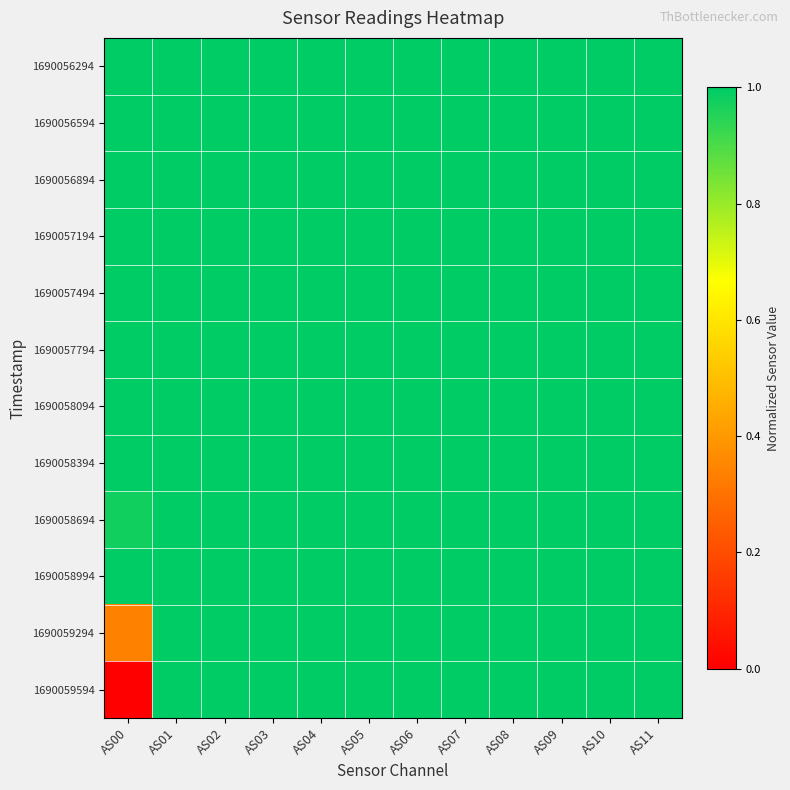

Reading left to right, list all the values displayed in this chart.

1690056294: AS00=1.0	AS01=1.0	AS02=1.0	AS03=1.0	AS04=1.0	AS05=1.0	AS06=1.0	AS07=1.0	AS08=1.0	AS09=1.0	AS10=1.0	AS11=1.0
1690056594: AS00=1.0	AS01=1.0	AS02=1.0	AS03=1.0	AS04=1.0	AS05=1.0	AS06=1.0	AS07=1.0	AS08=1.0	AS09=1.0	AS10=1.0	AS11=1.0
1690056894: AS00=1.0	AS01=1.0	AS02=1.0	AS03=1.0	AS04=1.0	AS05=1.0	AS06=1.0	AS07=1.0	AS08=1.0	AS09=1.0	AS10=1.0	AS11=1.0
1690057194: AS00=1.0	AS01=1.0	AS02=1.0	AS03=1.0	AS04=1.0	AS05=1.0	AS06=1.0	AS07=1.0	AS08=1.0	AS09=1.0	AS10=1.0	AS11=1.0
1690057494: AS00=1.0	AS01=1.0	AS02=1.0	AS03=1.0	AS04=1.0	AS05=1.0	AS06=1.0	AS07=1.0	AS08=1.0	AS09=1.0	AS10=1.0	AS11=1.0
1690057794: AS00=1.0	AS01=1.0	AS02=1.0	AS03=1.0	AS04=1.0	AS05=1.0	AS06=1.0	AS07=1.0	AS08=1.0	AS09=1.0	AS10=1.0	AS11=1.0
1690058094: AS00=1.0	AS01=1.0	AS02=1.0	AS03=1.0	AS04=1.0	AS05=1.0	AS06=1.0	AS07=1.0	AS08=1.0	AS09=1.0	AS10=1.0	AS11=1.0
1690058394: AS00=1.0	AS01=1.0	AS02=1.0	AS03=1.0	AS04=1.0	AS05=1.0	AS06=1.0	AS07=1.0	AS08=1.0	AS09=1.0	AS10=1.0	AS11=1.0
1690058694: AS00=1.0	AS01=1.0	AS02=1.0	AS03=1.0	AS04=1.0	AS05=1.0	AS06=1.0	AS07=1.0	AS08=1.0	AS09=1.0	AS10=1.0	AS11=1.0
1690058994: AS00=1.0	AS01=1.0	AS02=1.0	AS03=1.0	AS04=1.0	AS05=1.0	AS06=1.0	AS07=1.0	AS08=1.0	AS09=1.0	AS10=1.0	AS11=1.0
1690059294: AS00=0.3	AS01=1.0	AS02=1.0	AS03=1.0	AS04=1.0	AS05=1.0	AS06=1.0	AS07=1.0	AS08=1.0	AS09=1.0	AS10=1.0	AS11=1.0
1690059594: AS00=0.0	AS01=1.0	AS02=1.0	AS03=1.0	AS04=1.0	AS05=1.0	AS06=1.0	AS07=1.0	AS08=1.0	AS09=1.0	AS10=1.0	AS11=1.0